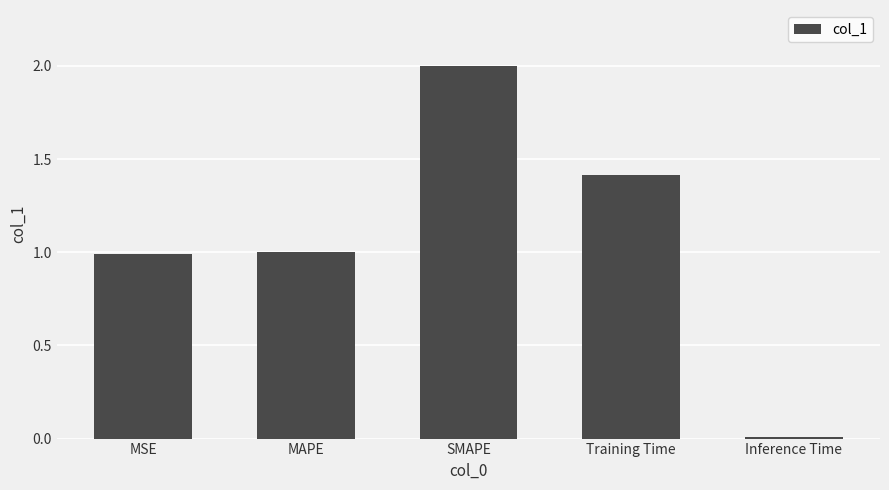

Count the number of data series in this chart.

1